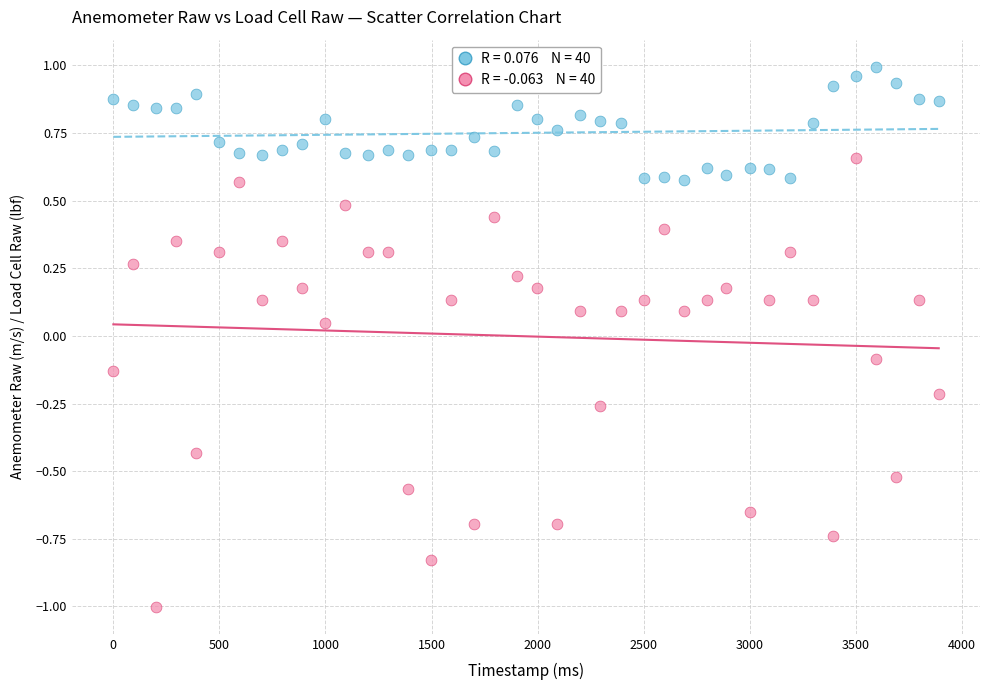

Across all data points, what is the range of X values (max minus min)?

3891.0